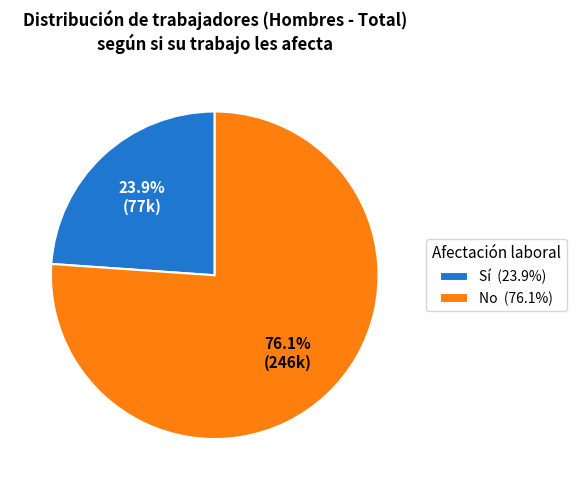

Is it true that Sí is 36% of the pie?

False